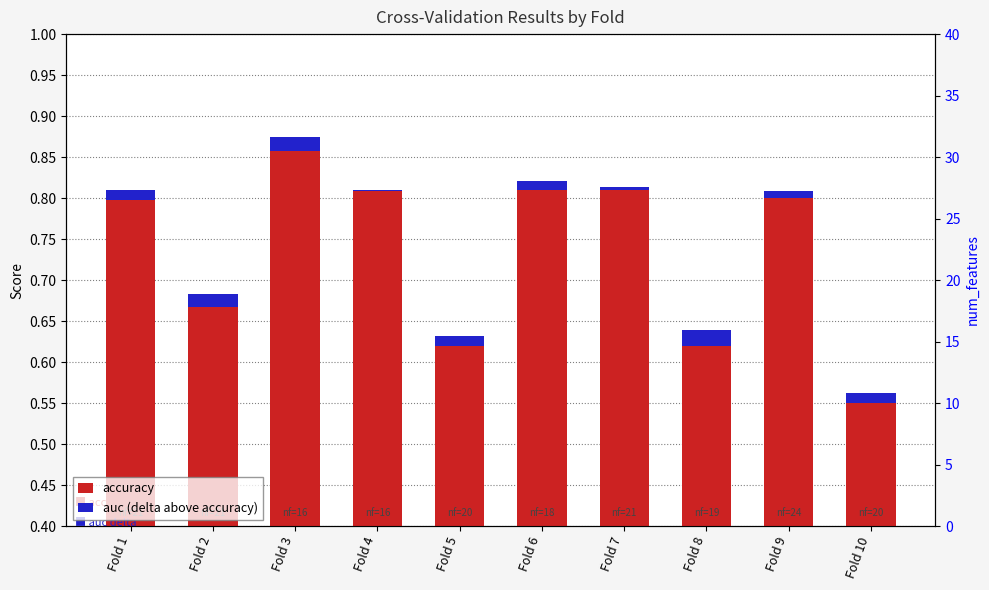

Which series has the largest range (max minus min)?

accuracy